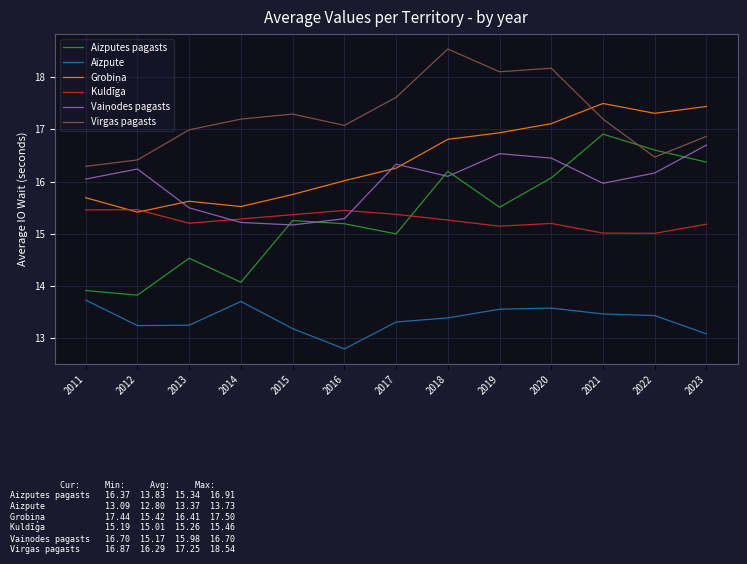

The Aizpute series shows 7.7 at 2016. True or false?

False